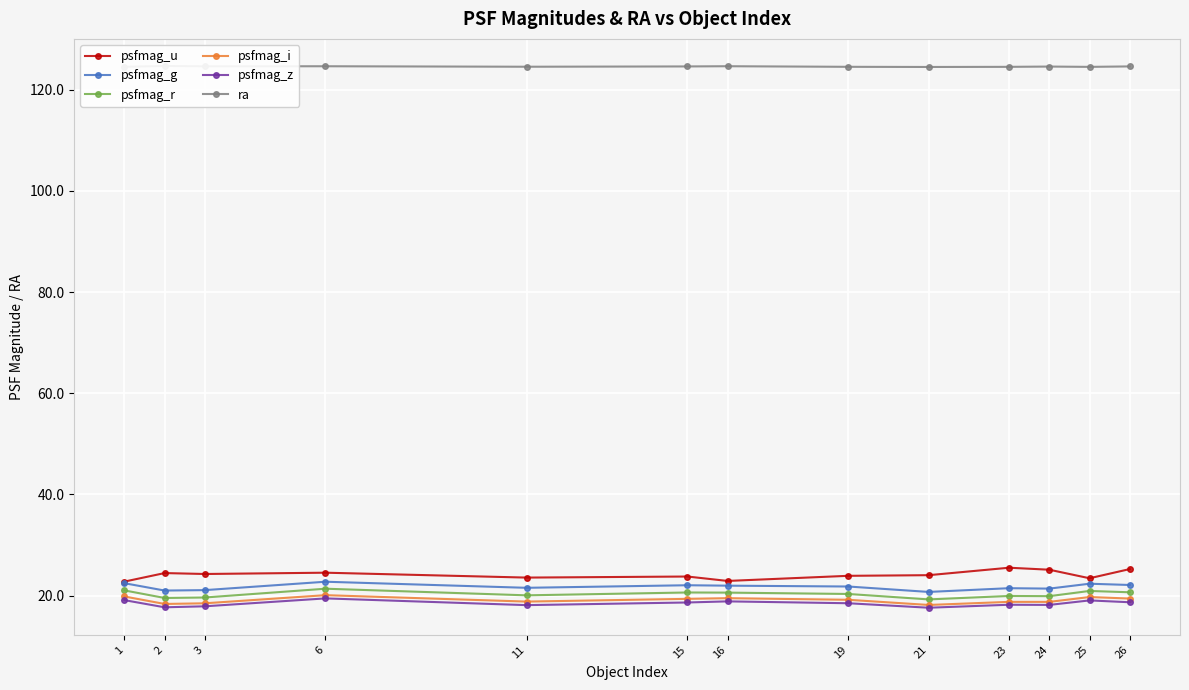

True or false: psfmag_u has a value of 15.3 at 3.

False